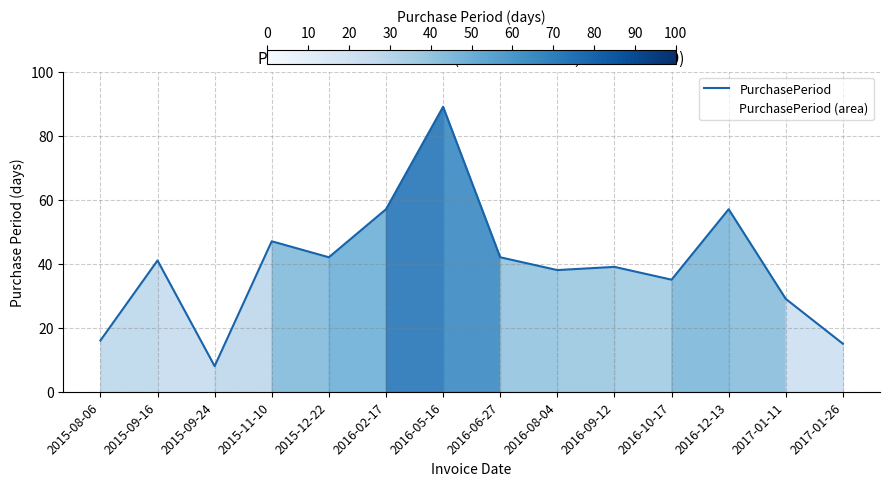

What is the minimum value shown in the chart?

8